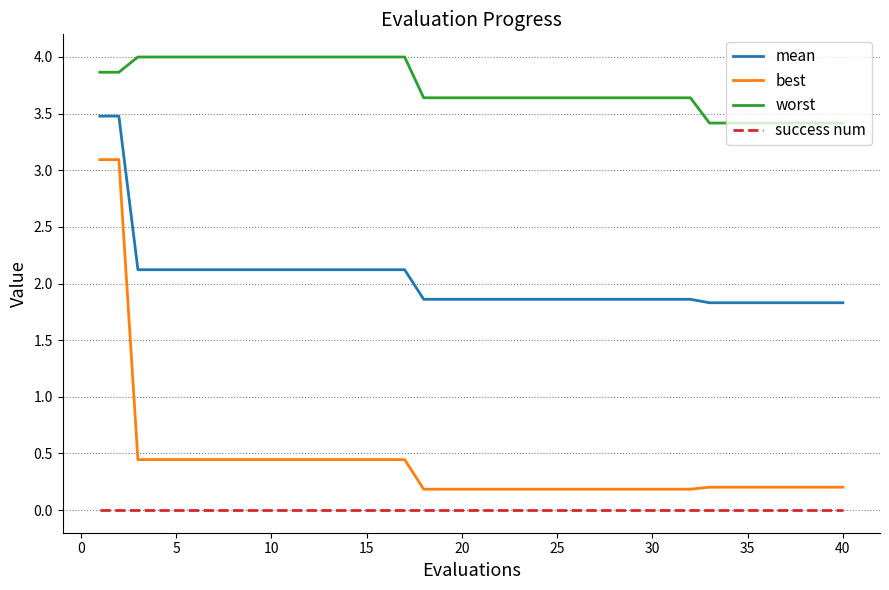

Does the chart display data point markers on the line(s)?

No